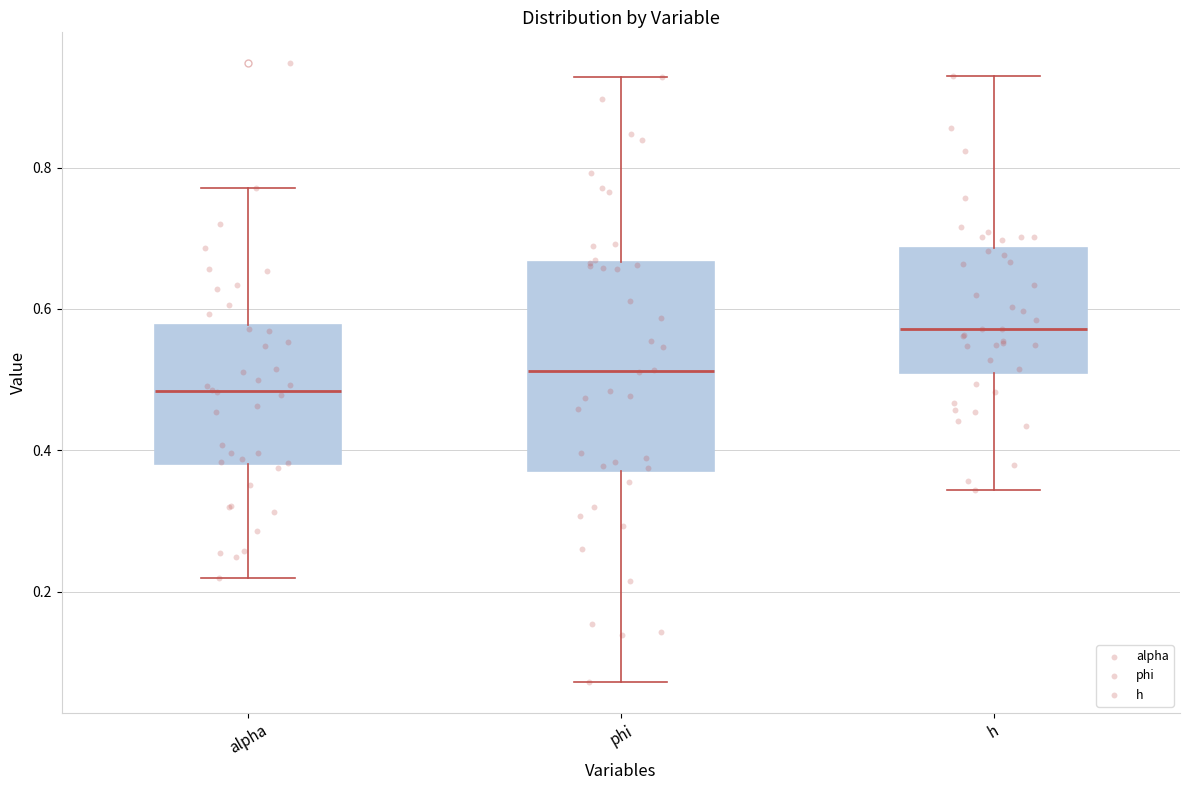

Which box is the tallest, from its lower edge to its upper edge?

phi